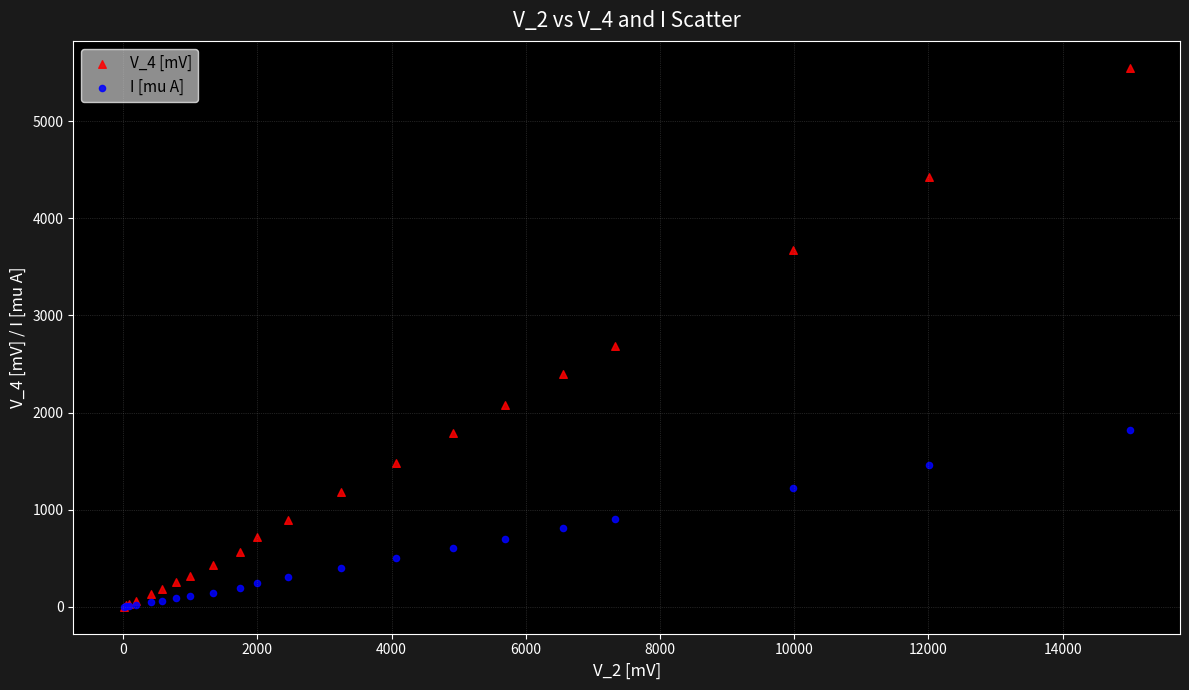

Which series has the widest spread of Y values?

V_4 [mV]